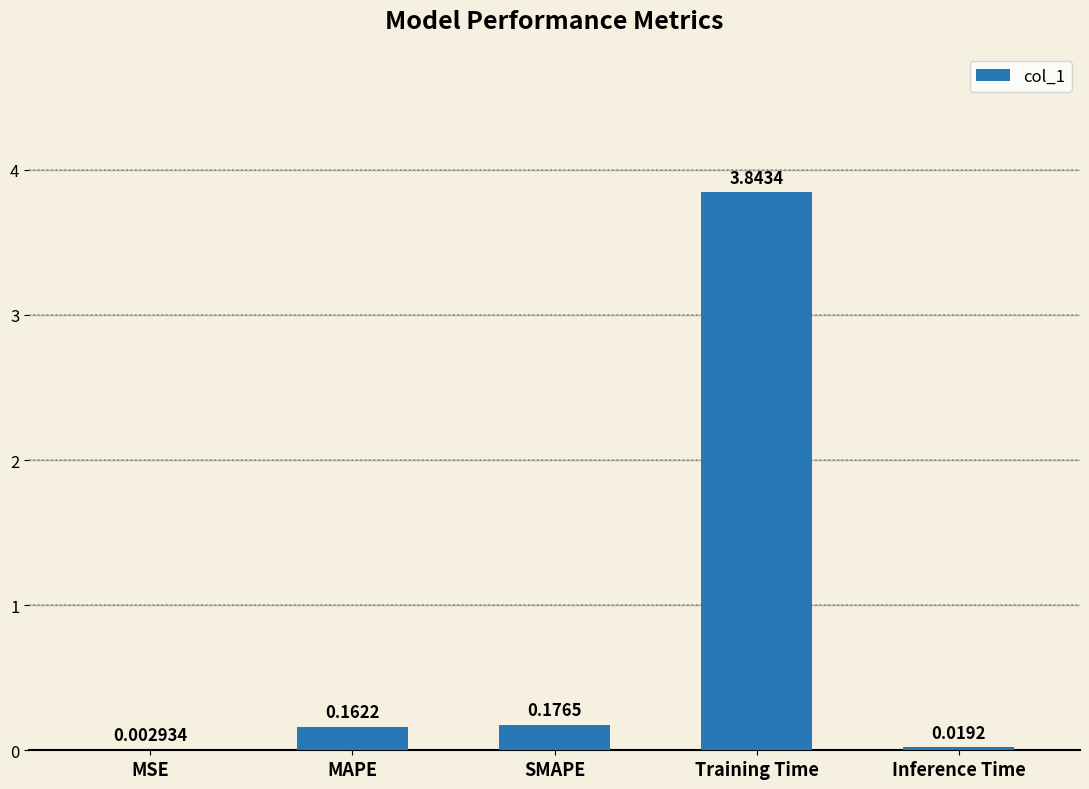

What is the sum of all values?

4.2